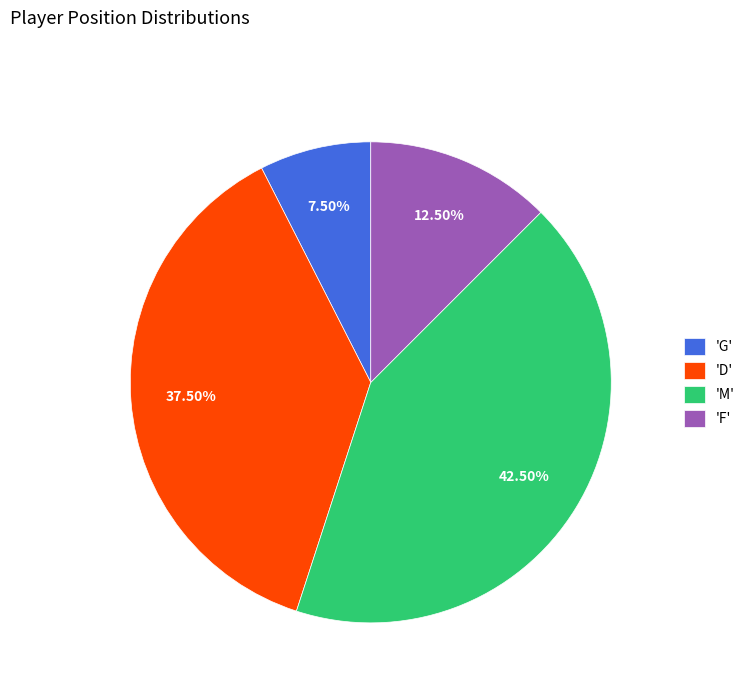

Count the number of slices in the pie.

4